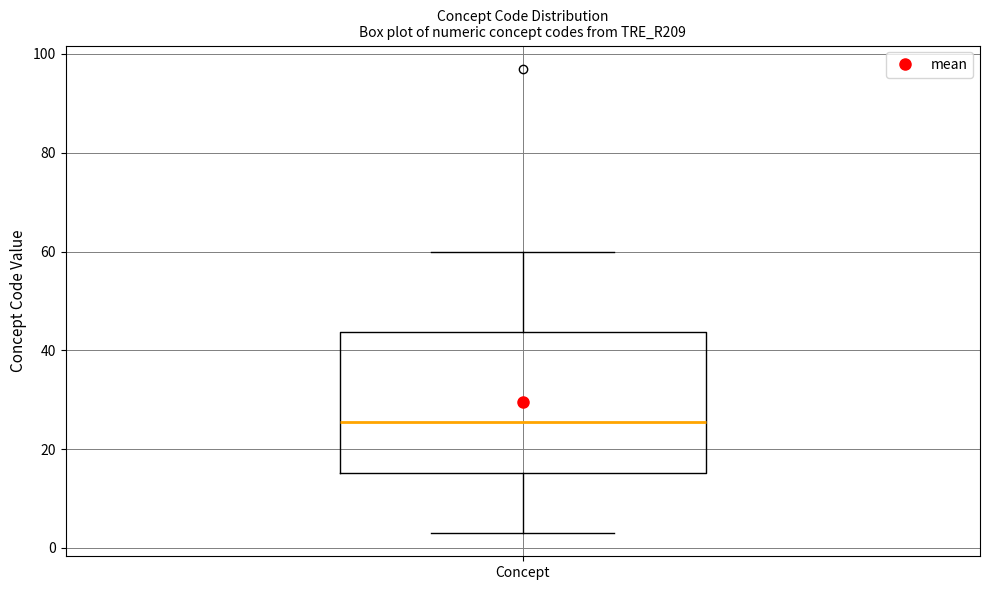

Where is the lower edge of the box for Concept on the y-axis? The values are not printed on the chart, so give them approximately, as read against the axis.

16